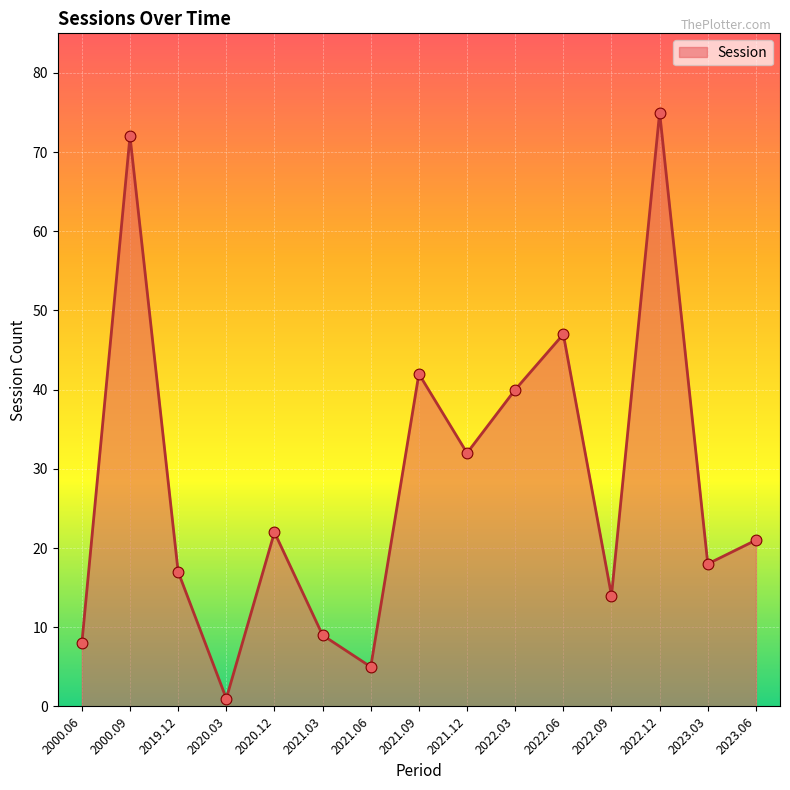

What is the change in value from 2020.12 to 2023.03?

-4